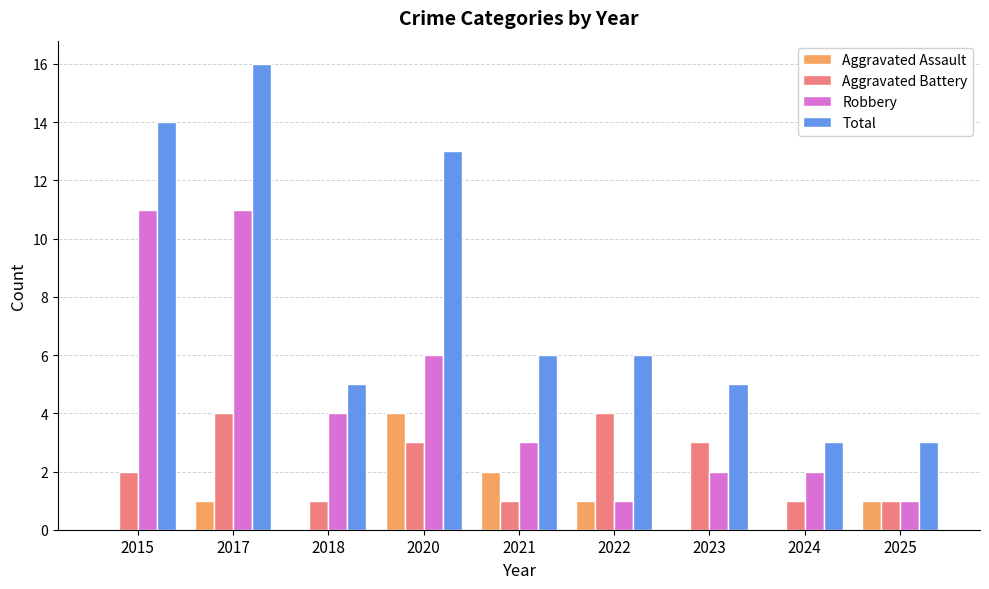

Does the chart contain stacked bars?

No